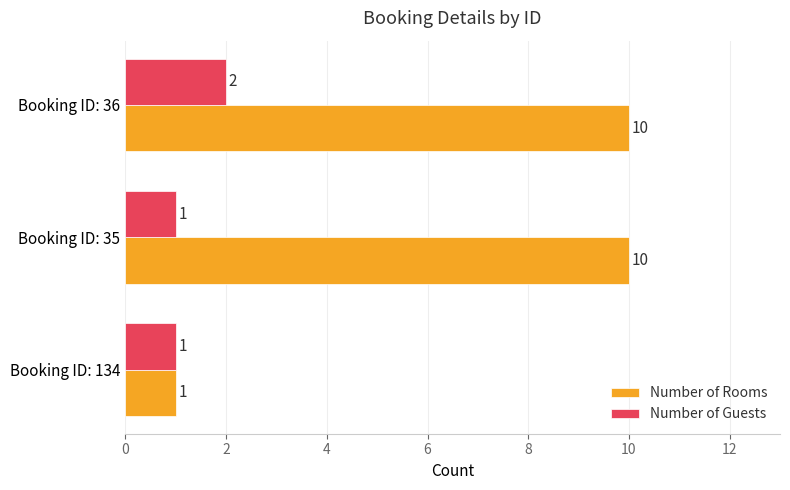

What is the average value of the Number of Rooms series?

7